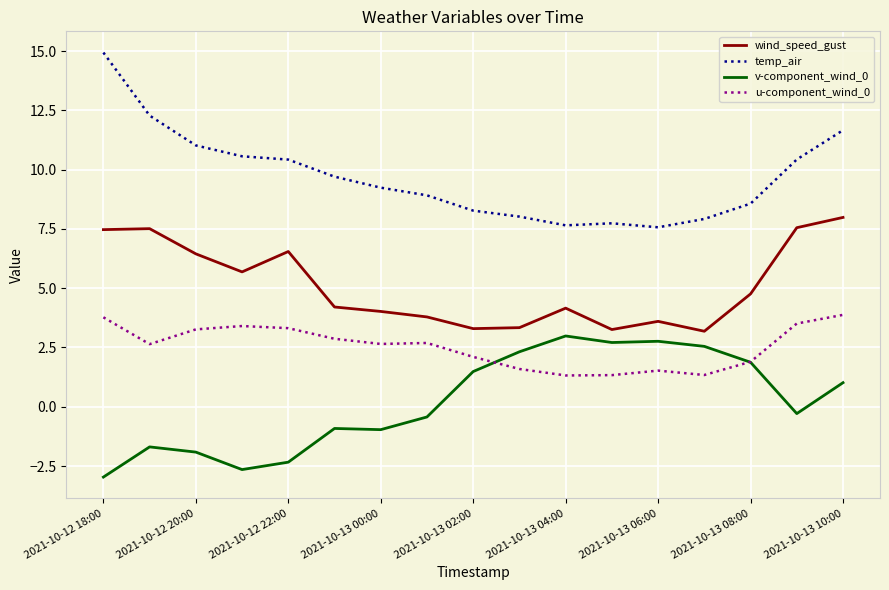

What is the difference between the maximum and minimum values in the wind_speed_gust series?

4.8